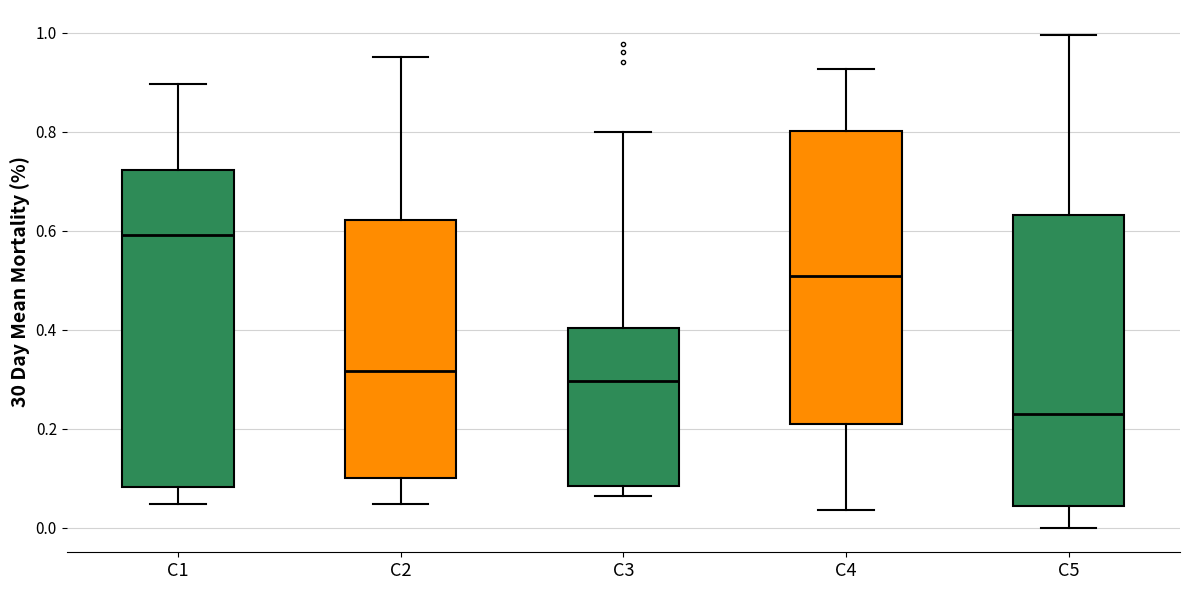

Reading left to right, transcribe this box plot: for each box, give where its median line is, the range the box spans, and where its two whiskers end, as read against the y-axis. The values are not printed on the chart, so give them approximately, as read against the axis.

C1: median 0.60, box 0.08 to 0.72, whiskers 0.04 to 0.90
C2: median 0.32, box 0.10 to 0.62, whiskers 0.04 to 0.96
C3: median 0.30, box 0.08 to 0.40, whiskers 0.06 to 0.80
C4: median 0.50, box 0.20 to 0.80, whiskers 0.04 to 0.92
C5: median 0.22, box 0.04 to 0.64, whiskers 0.00 to 1.00